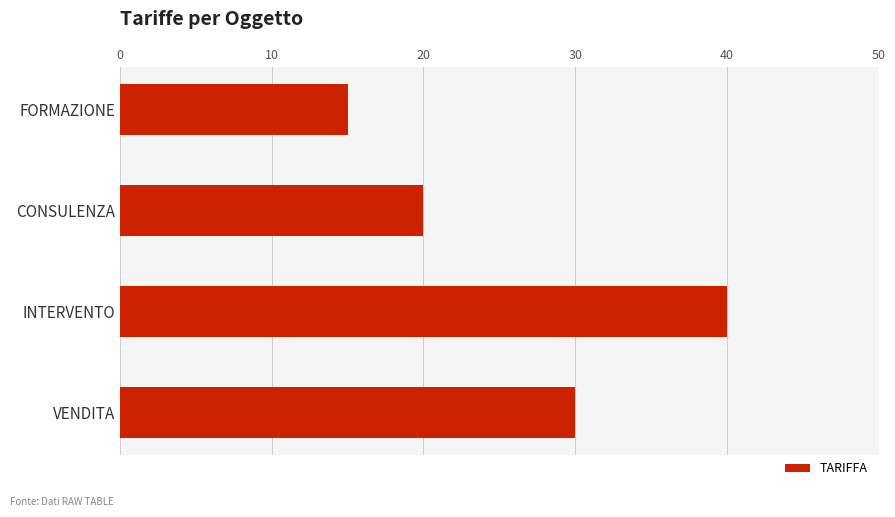

List the labels in order of value, largest first.

INTERVENTO, VENDITA, CONSULENZA, FORMAZIONE